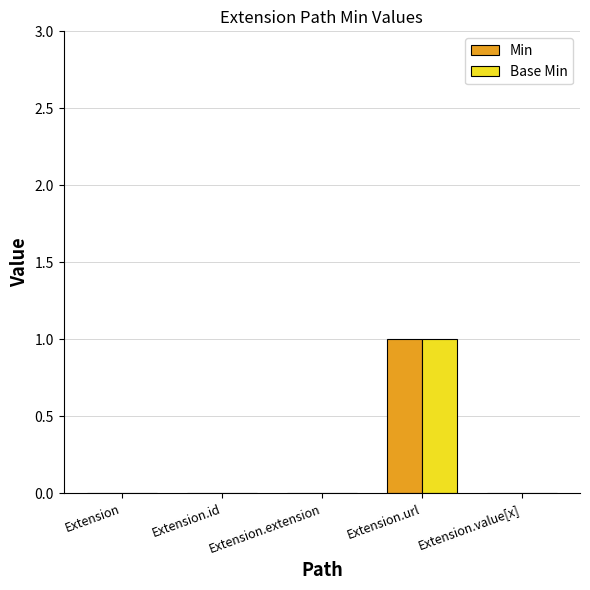

What is the sum of all Min values?

1